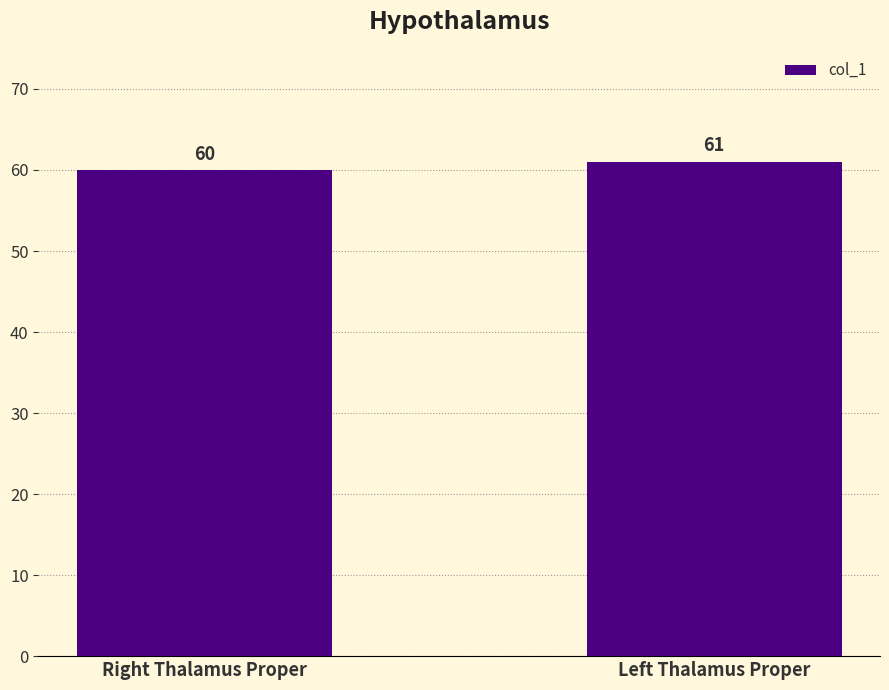

What is the smallest value displayed?

60